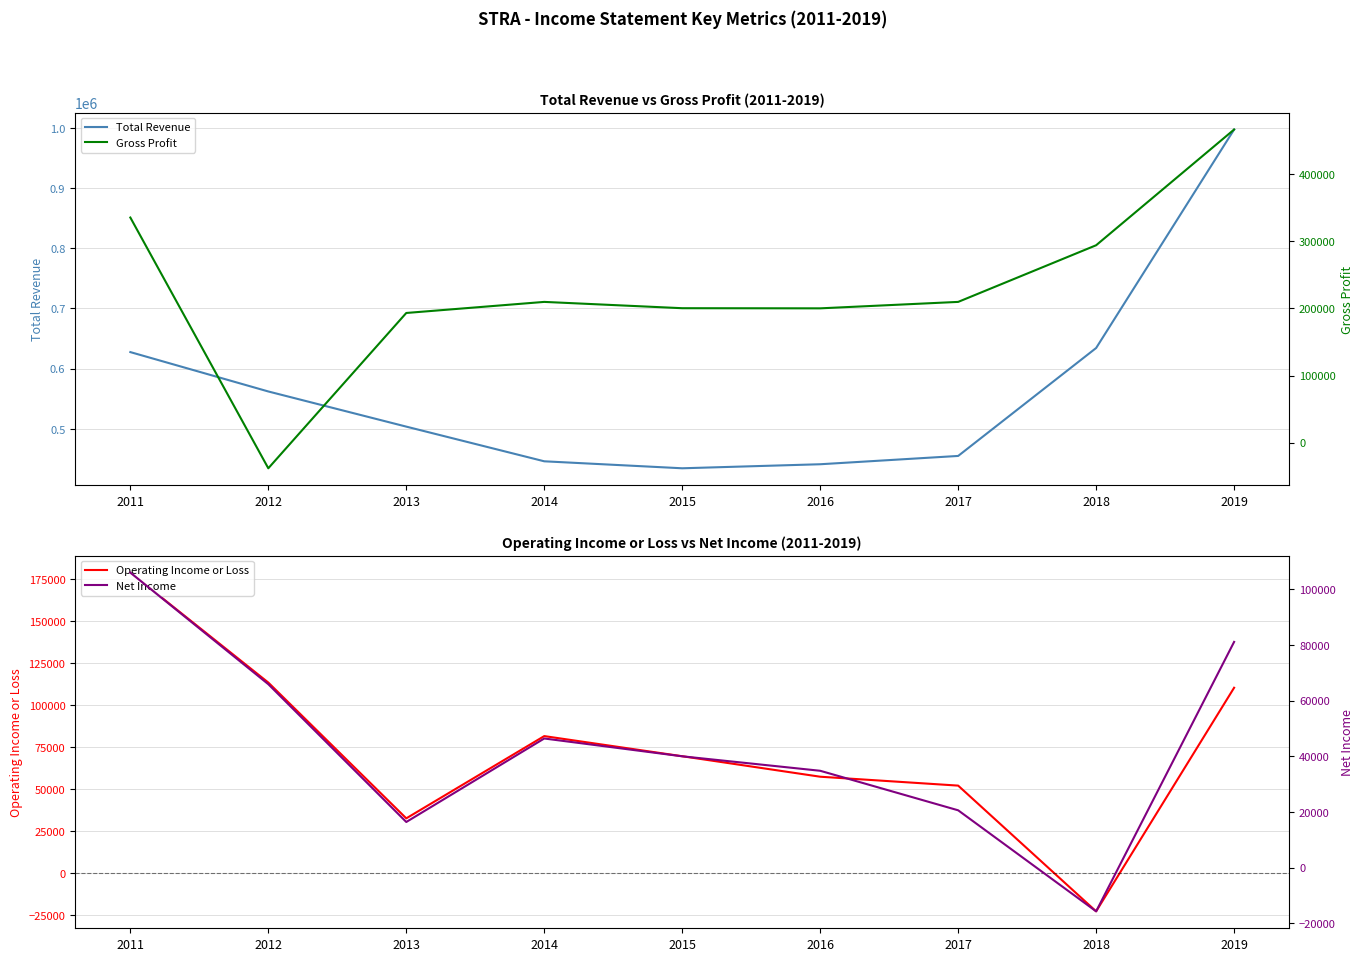

List the series in order of their peak value, highest first.

Total Revenue, Gross Profit, Operating Income or Loss, Net Income